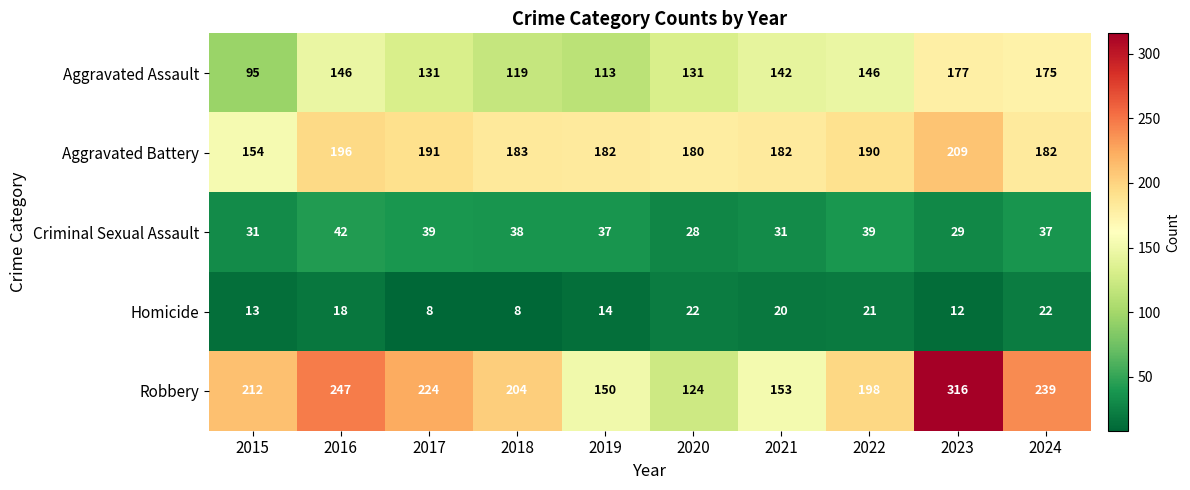

What is the maximum value shown in the chart?

316